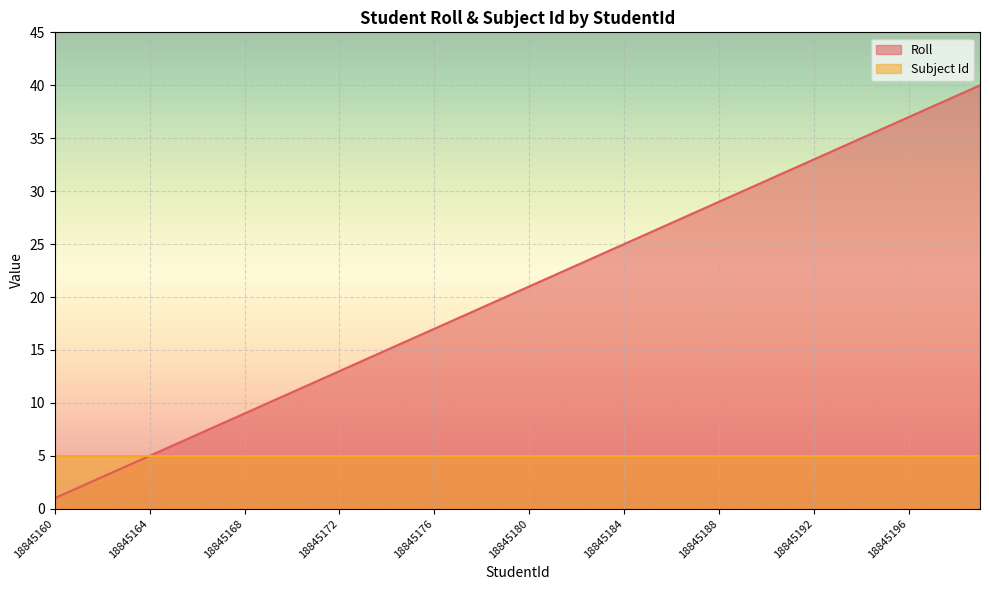

Reading left to right, what are all the values shown in this chart?

18845160=1	18845161=2	18845162=3	18845163=4	18845164=5	18845165=6	18845166=7	18845167=8	18845168=9	18845169=10	18845170=11	18845171=12	18845172=13	18845173=14	18845174=15	18845175=16	18845176=17	18845177=18	18845178=19	18845179=20	18845180=21	18845181=22	18845182=23	18845183=24	18845184=25	18845185=26	18845186=27	18845187=28	18845188=29	18845189=30	18845190=31	18845191=32	18845192=33	18845193=34	18845194=35	18845195=36	18845196=37	18845197=38	18845198=39	18845199=40